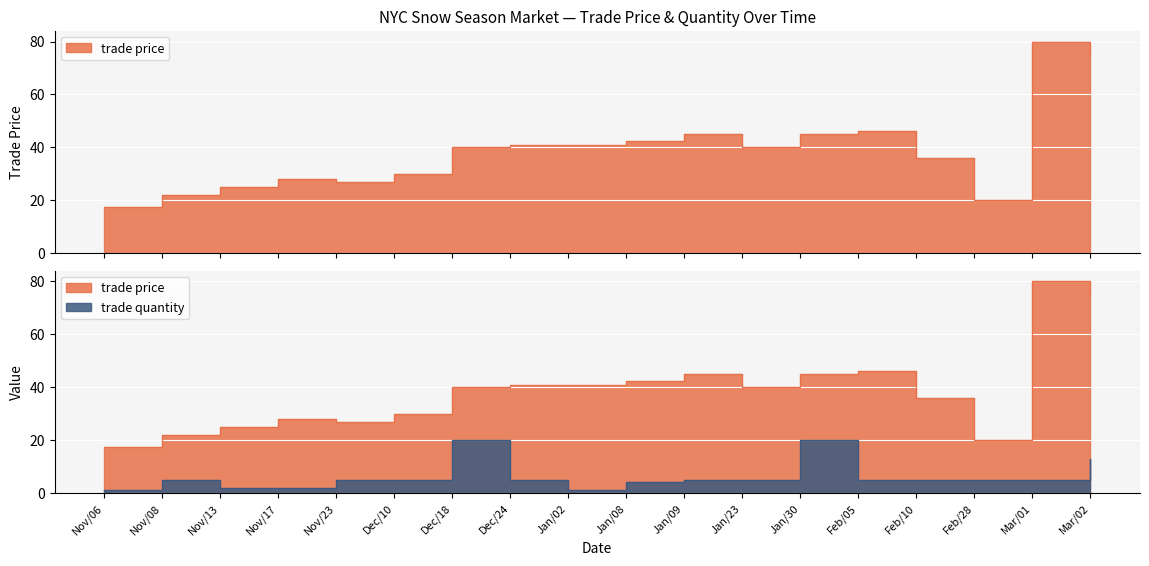

True or false: trade quantity and trade price intersect in this chart.

False